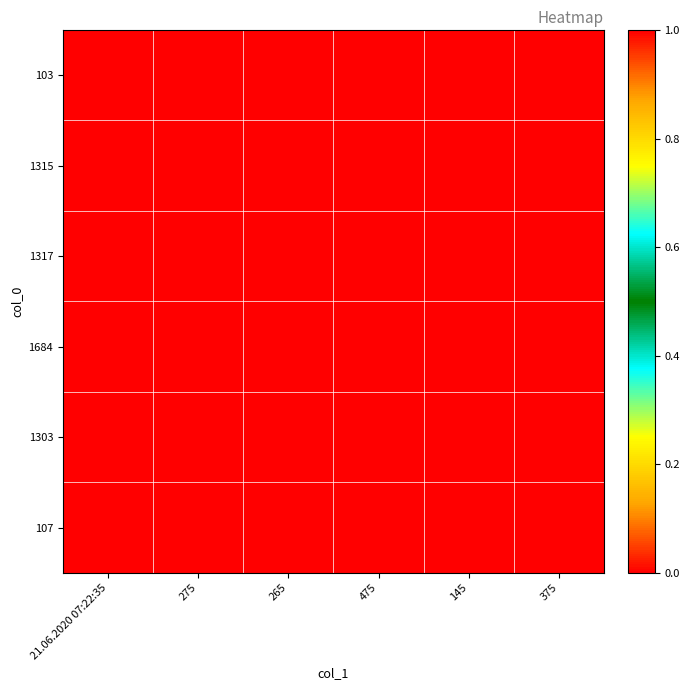

Reading left to right, what are all the values shown in this chart?

103: 21.06.2020 07:22:35=1	275=0	265=0	475=0	145=0	375=0
1315: 21.06.2020 07:22:35=0	275=0	265=0	475=0	145=0	375=0
1317: 21.06.2020 07:22:35=0	275=0	265=0	475=0	145=0	375=0
1684: 21.06.2020 07:22:35=0	275=0	265=0	475=0	145=0	375=0
1303: 21.06.2020 07:22:35=0	275=0	265=0	475=0	145=0	375=0
107: 21.06.2020 07:22:35=0	275=0	265=0	475=0	145=0	375=0